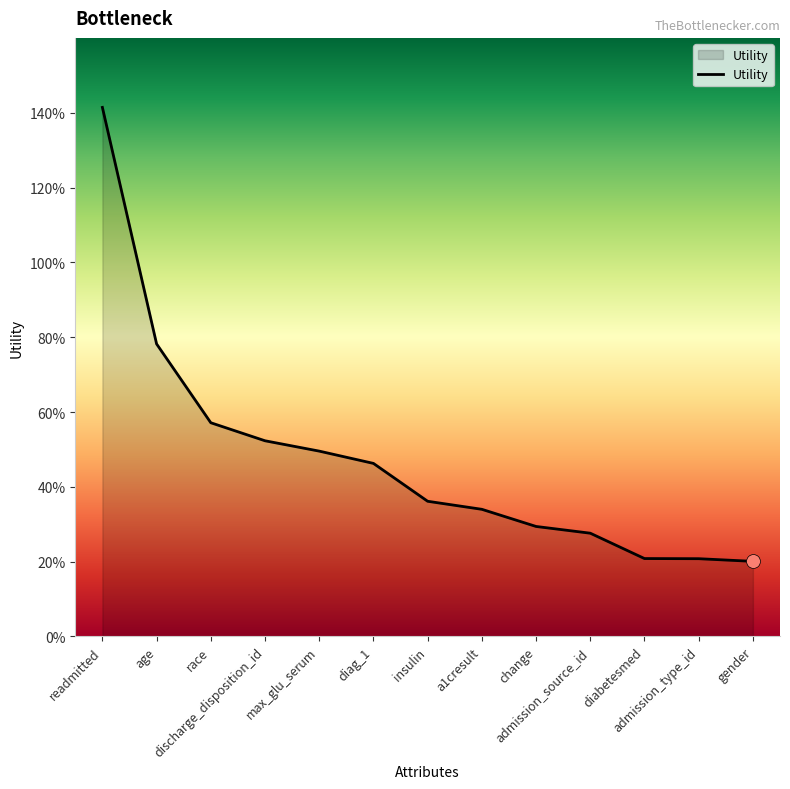

True or false: the data has more than 1 interior local peaks.

False